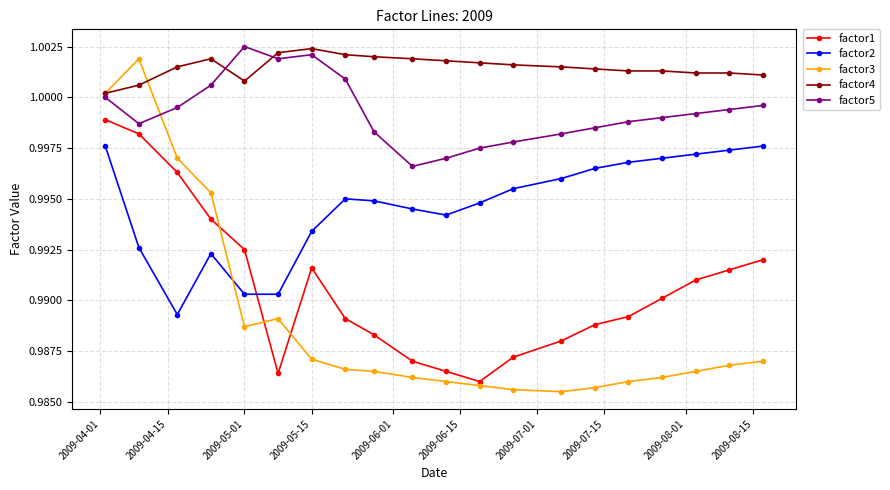

Which series has the largest total across all categories?

factor4